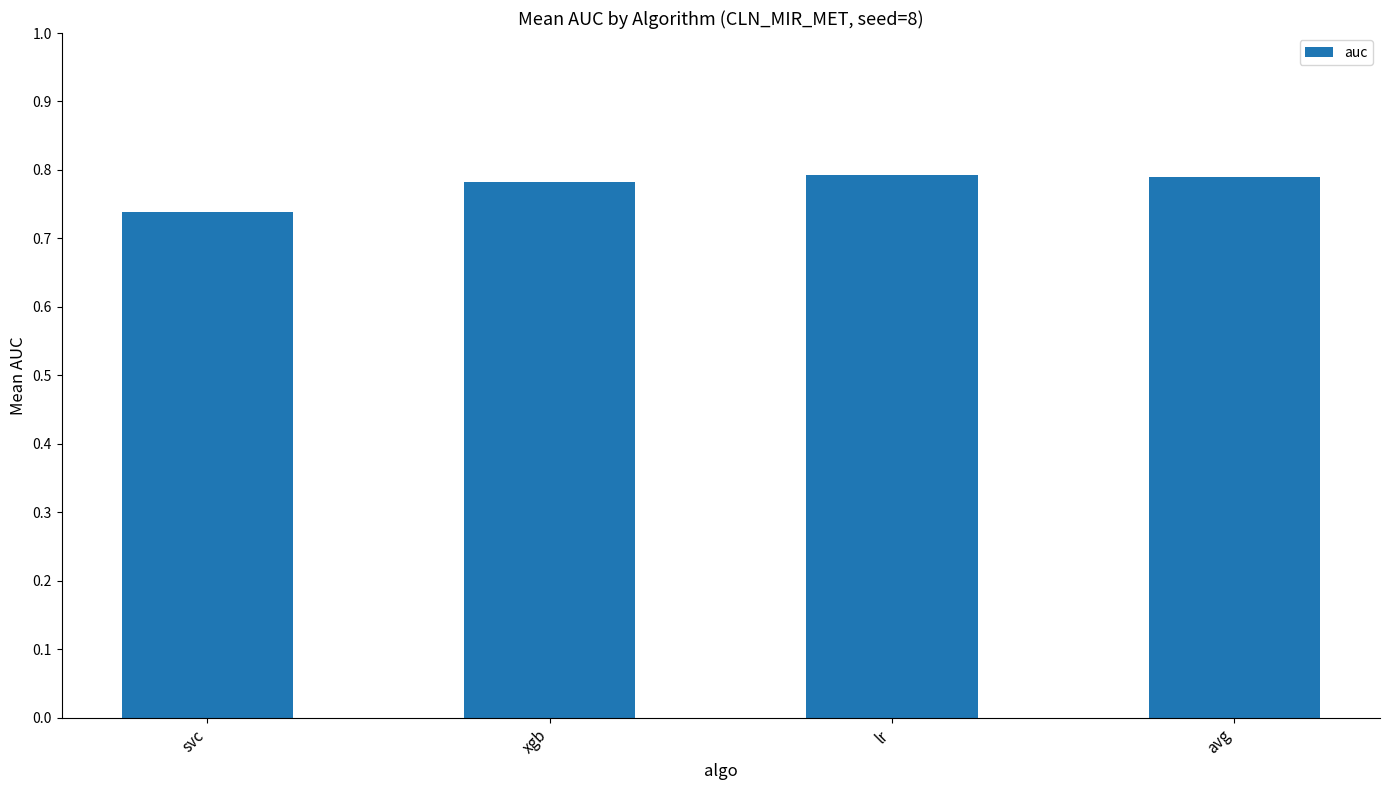

What is the label of the 4th bar from the right?

svc